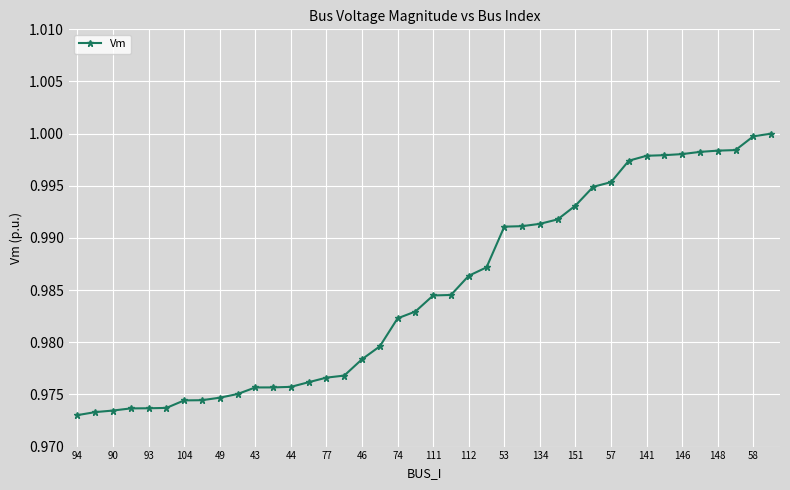

At which category does the chart reach its peak across all series?

39